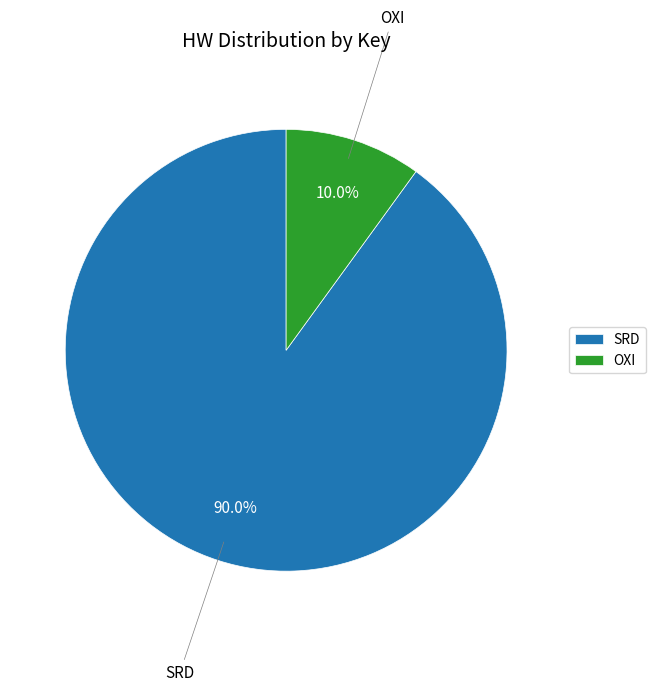

To the nearest percent, what percentage of the pie is SRD?

90%